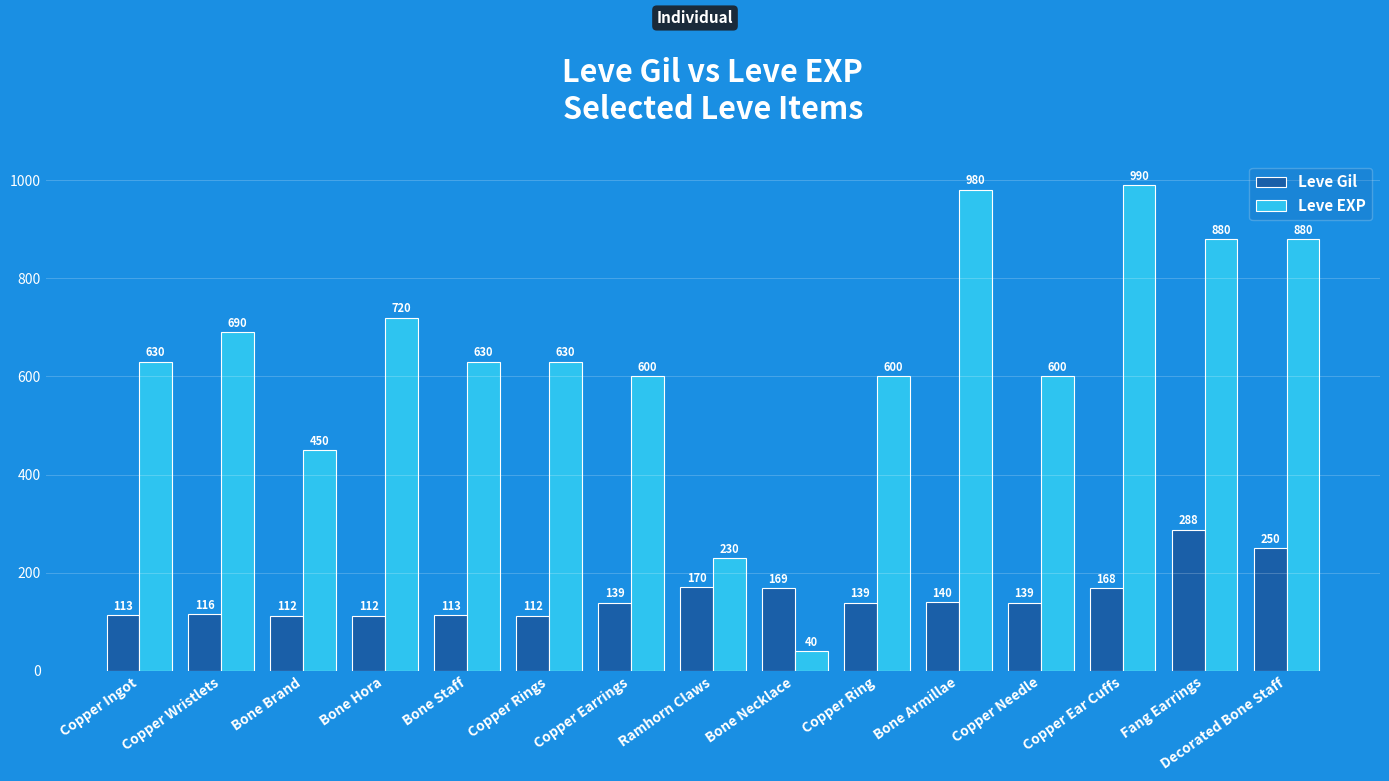

At which label is Leve EXP closest to 515?

Bone Brand